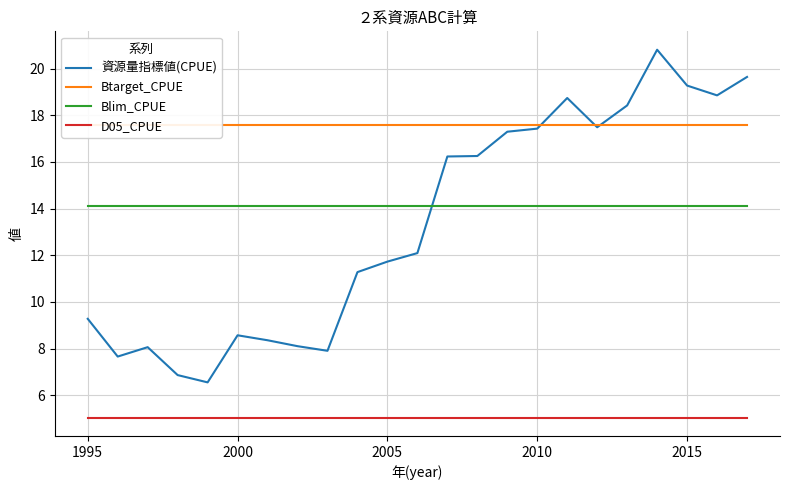

What is the value of the Blim_CPUE point at the 18th from the left?

14.1